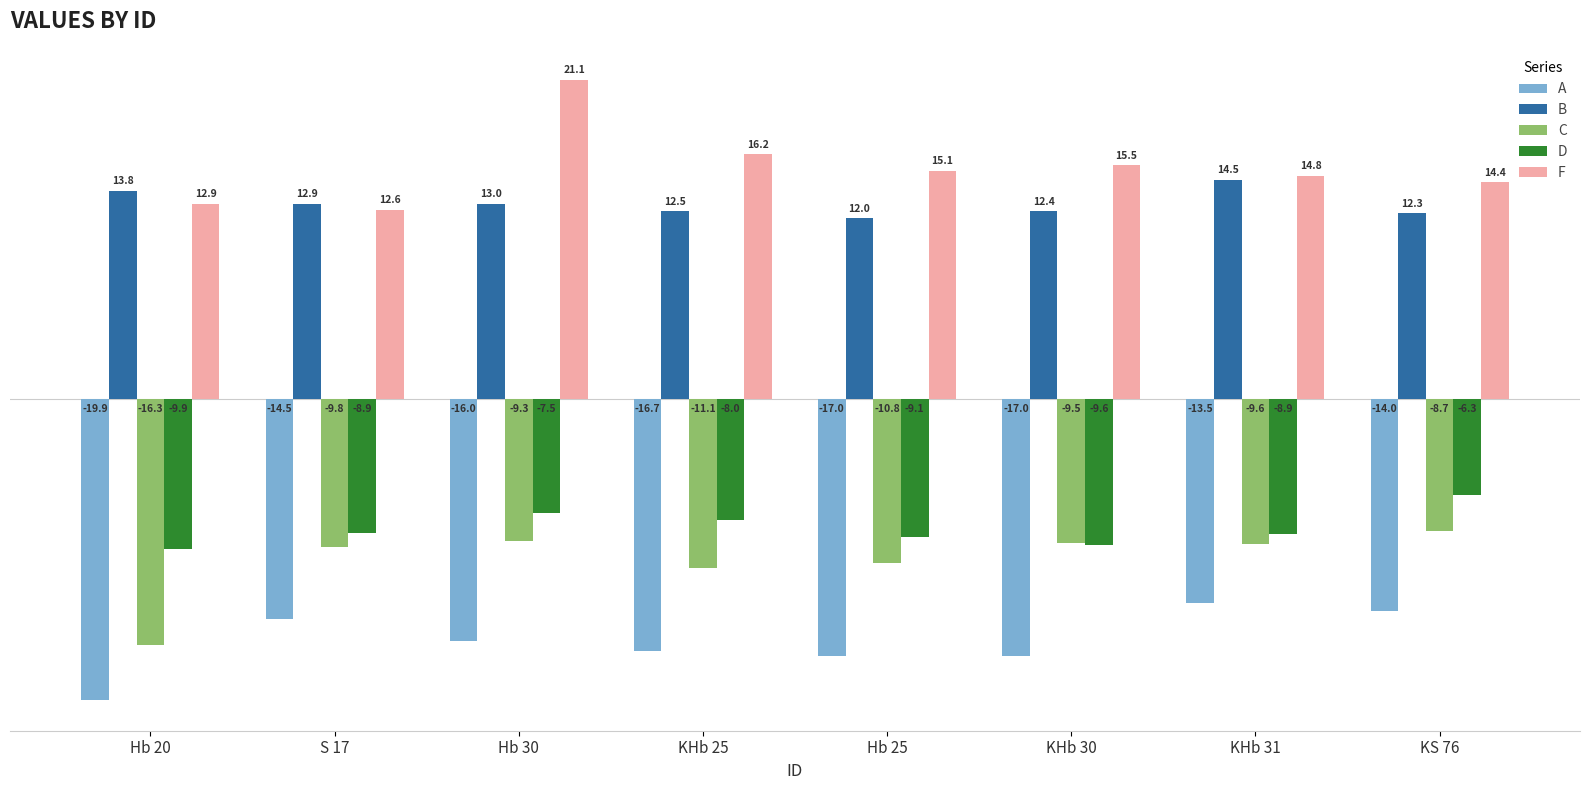

List the labels in order of C value, largest first.

KS 76, Hb 30, KHb 30, KHb 31, S 17, Hb 25, KHb 25, Hb 20